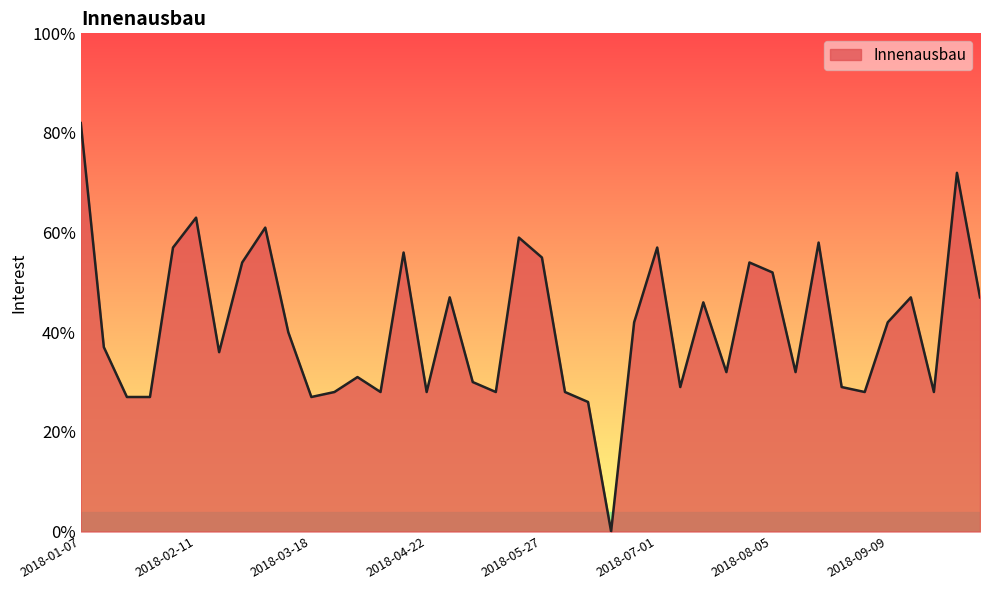

What is the difference between the maximum and minimum values?

82